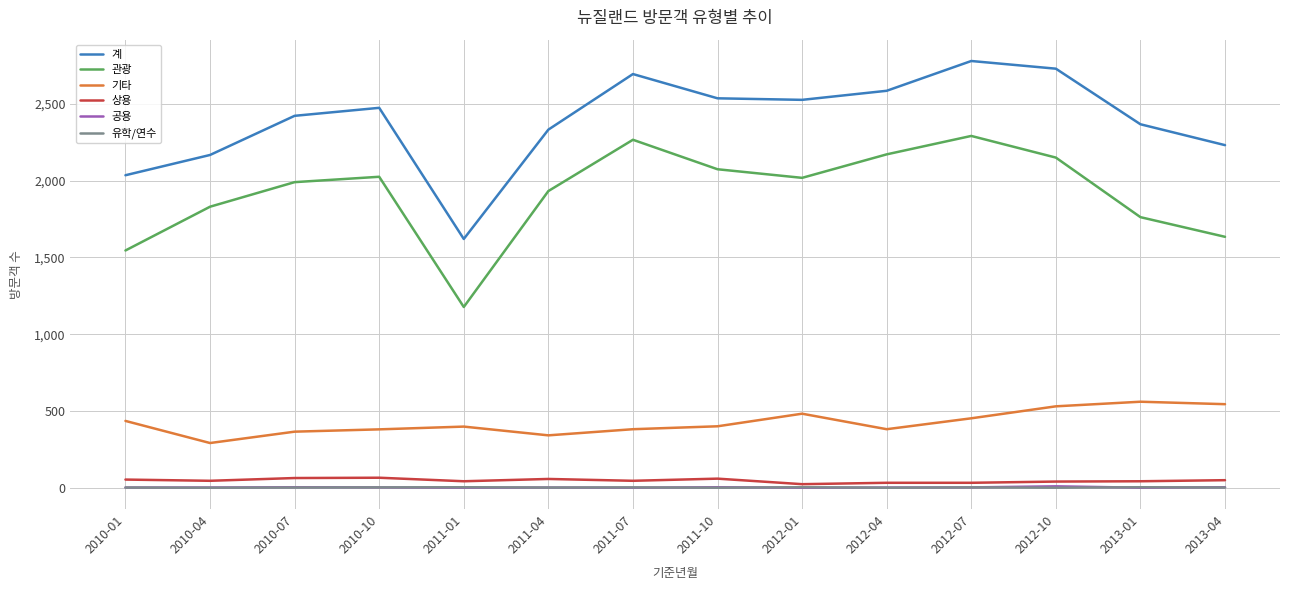

What is the minimum value for 기타?

291